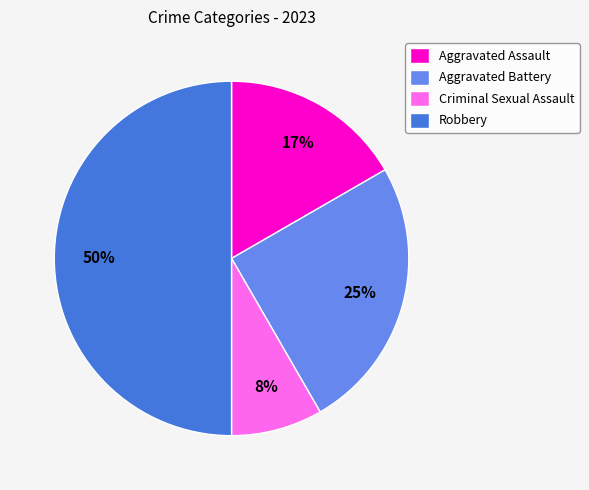

Is it true that Aggravated Battery is 25% of the pie?

True